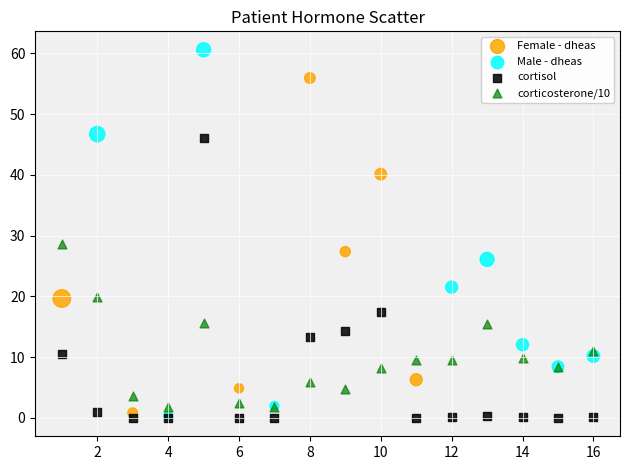

What are all the series names shown in the legend?

Female - dheas, Male - dheas, cortisol, corticosterone/10